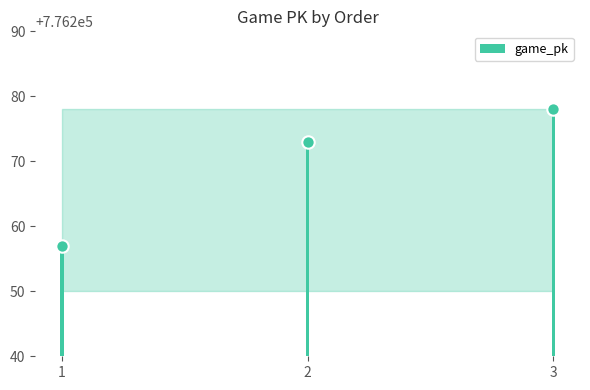

Between 3 and 2, which is larger?

3